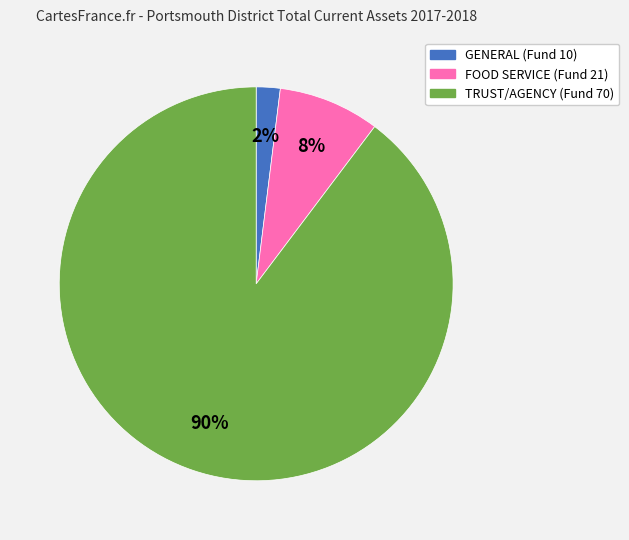

Is it true that TRUST/AGENCY (Fund 70) is 90% of the pie?

True